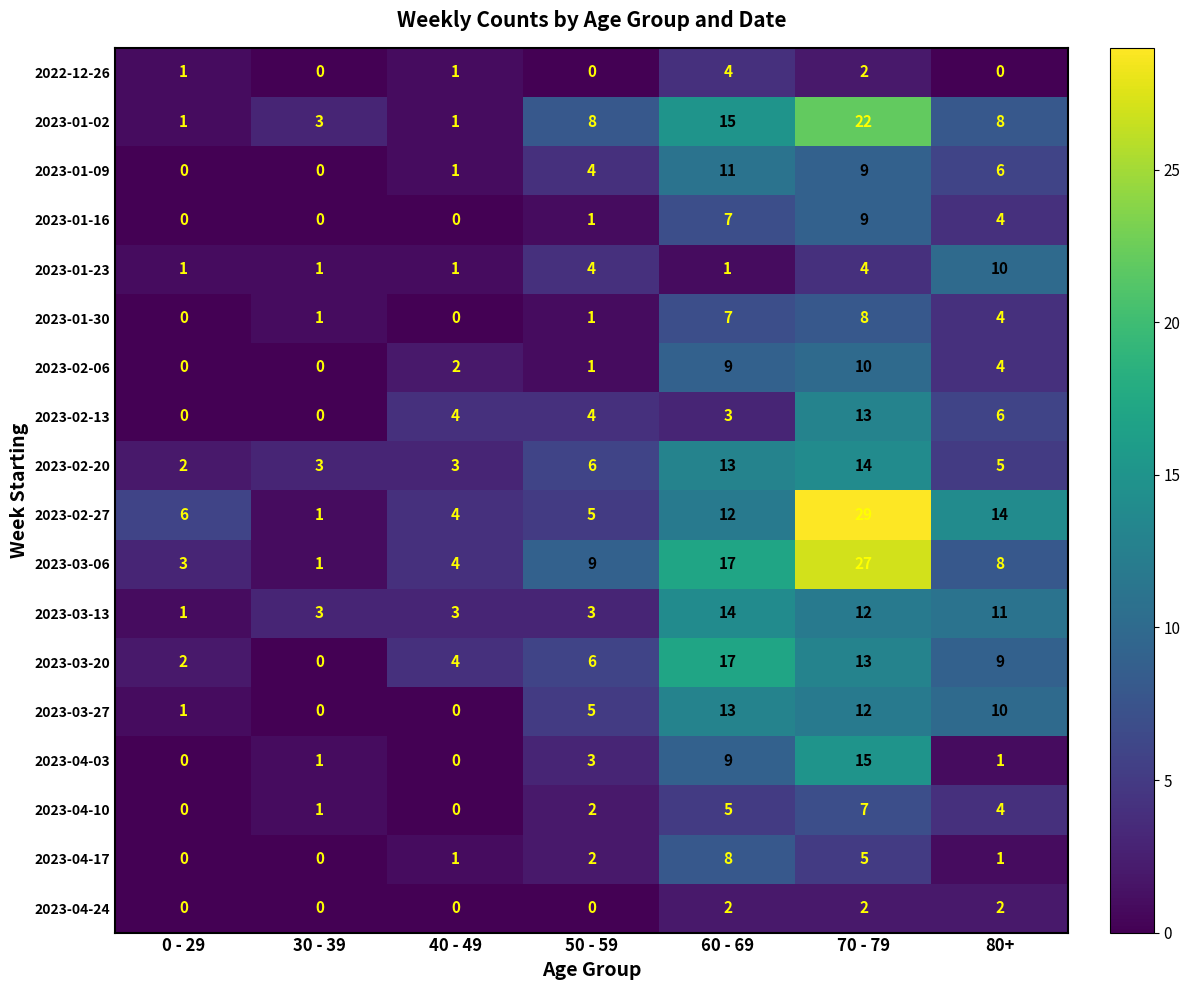

True or false: 2023-01-09 has a value of 2 at 40 - 49.

False